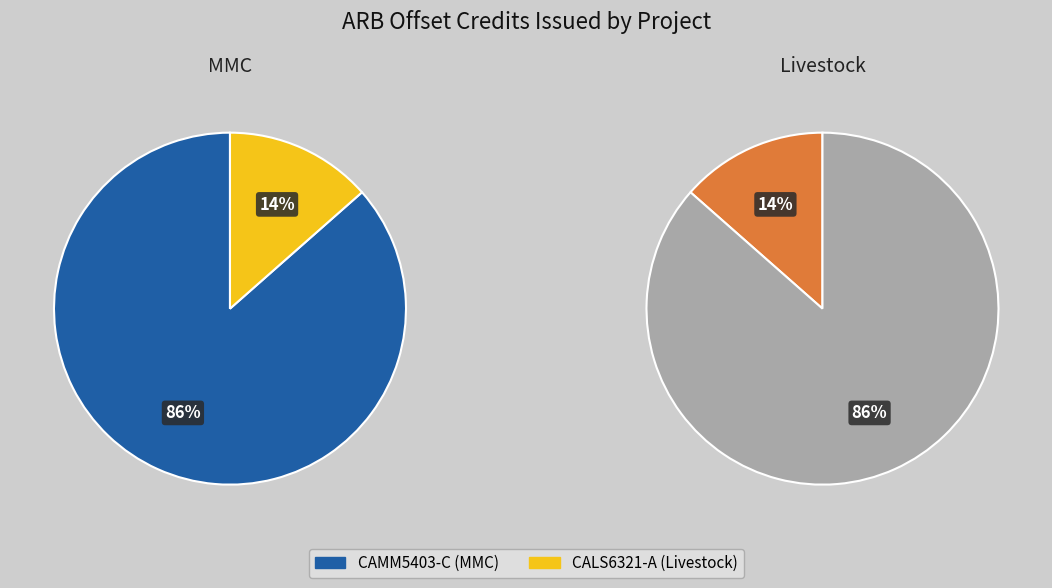

To the nearest percent, what is the average slice percentage?

50%